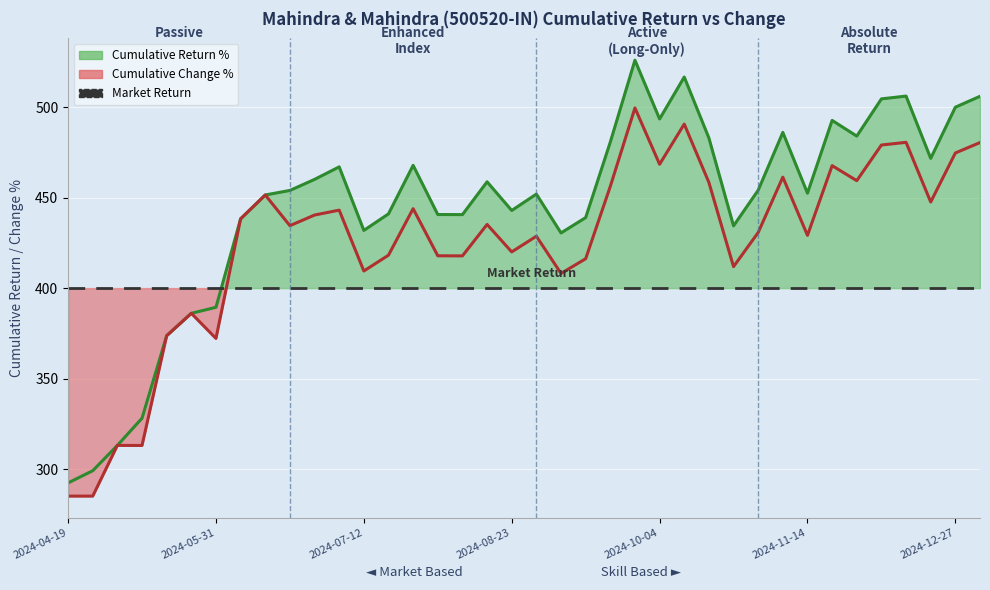

What is the spread (max minus min) of values at 2024-04-19?

7.3